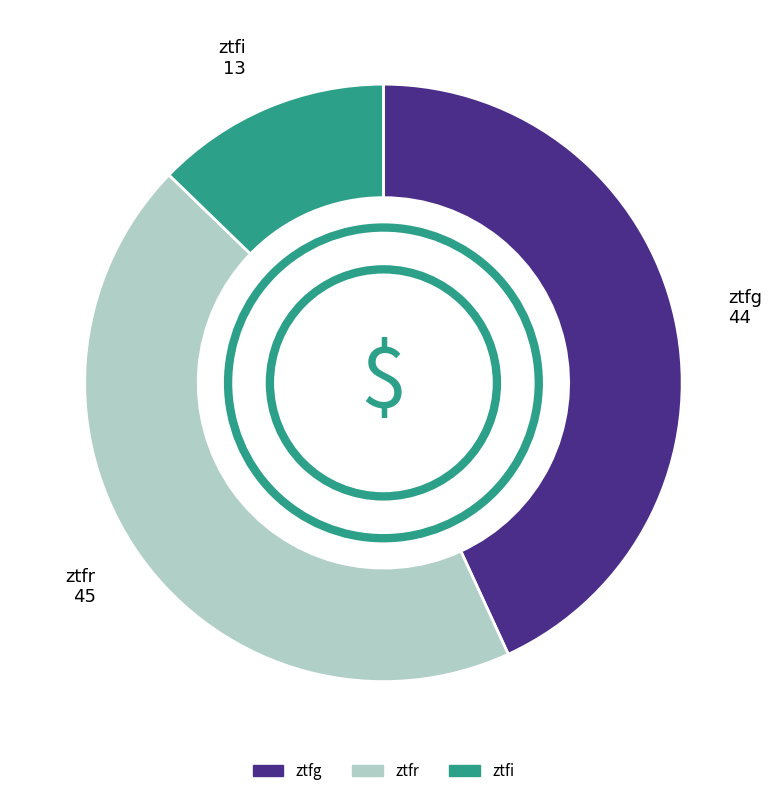

The ztfr slice represents 44% of the pie. True or false?

True